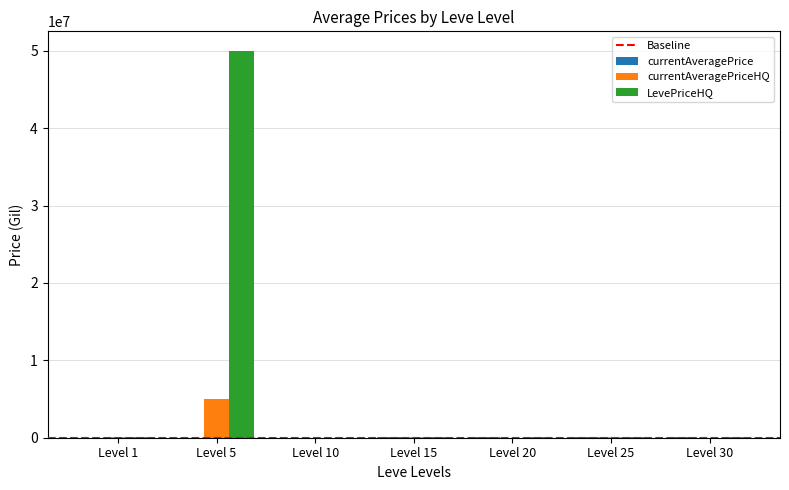

At which category does the chart reach its peak across all series?

Level 5